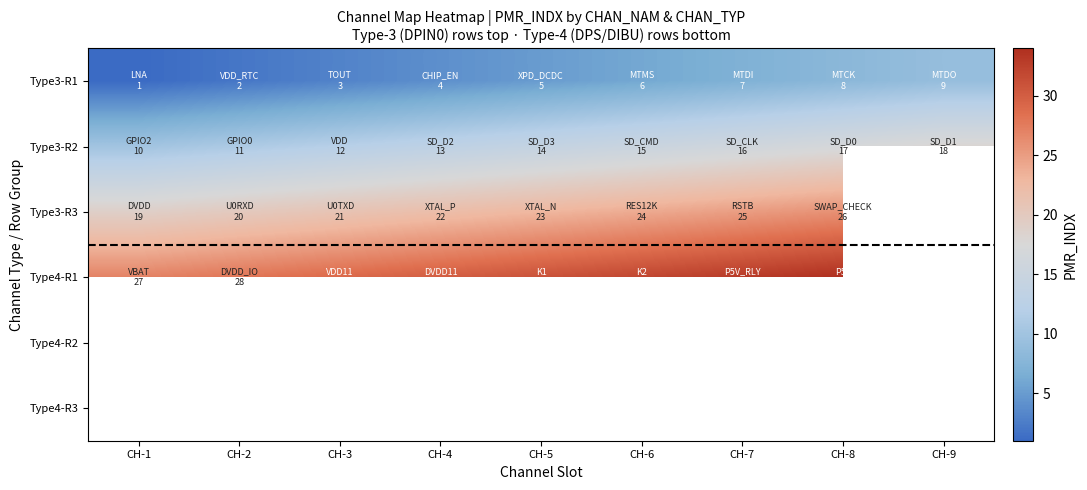

Is it true that Type4-R1 equals 27.0 at CH-1?

True